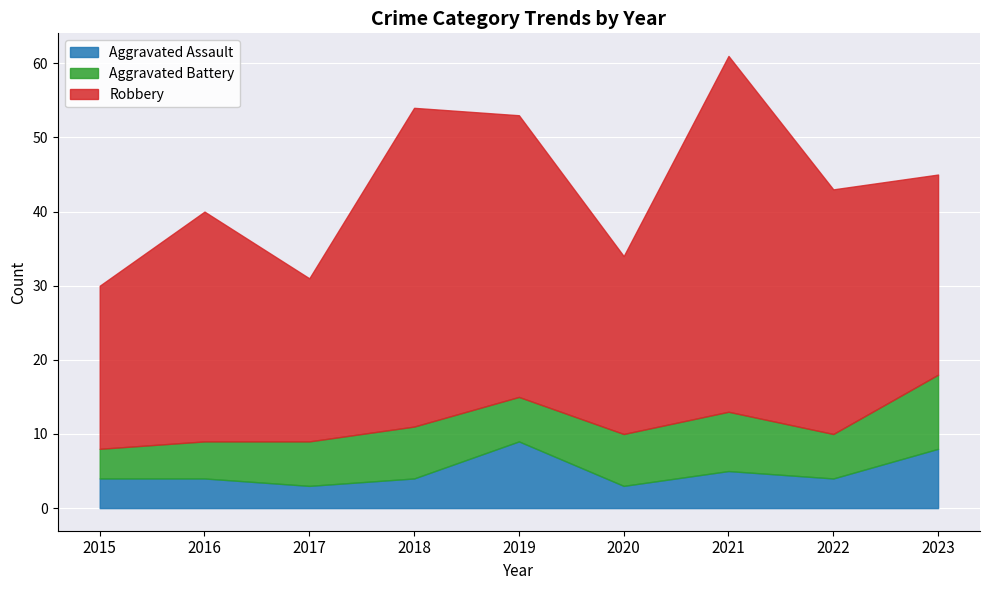

Is the value of Aggravated Assault at 2021 greater than the value of Aggravated Battery at 2022?

No